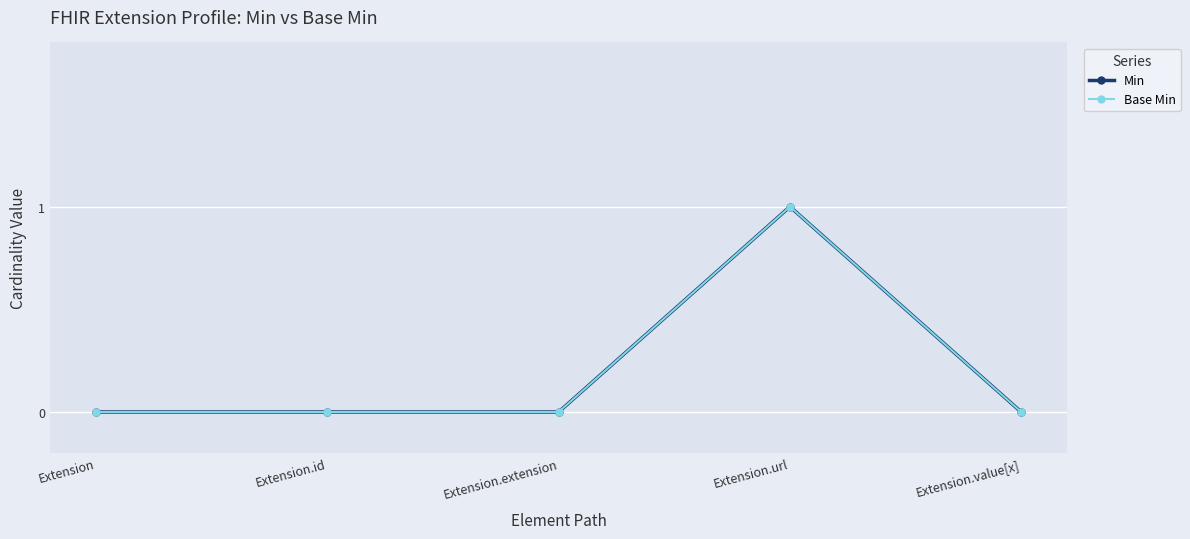

True or false: Min has more than 1 interior local peaks.

False